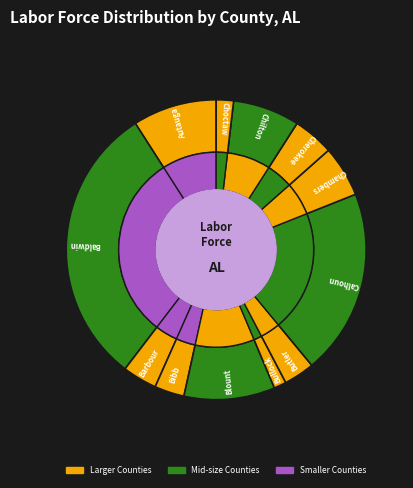

Which category has the smallest portion of the pie?

Bullock County, AL